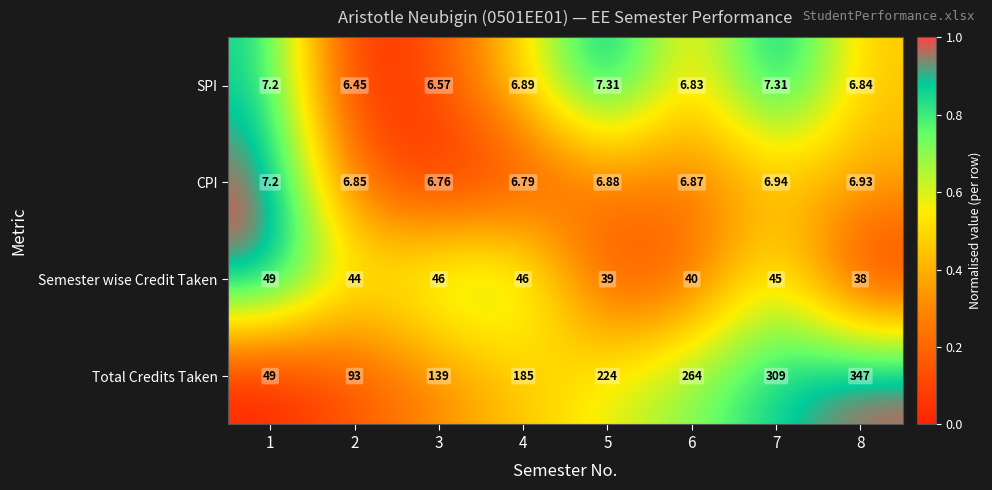

Which series has the largest range (max minus min)?

Total Credits Taken